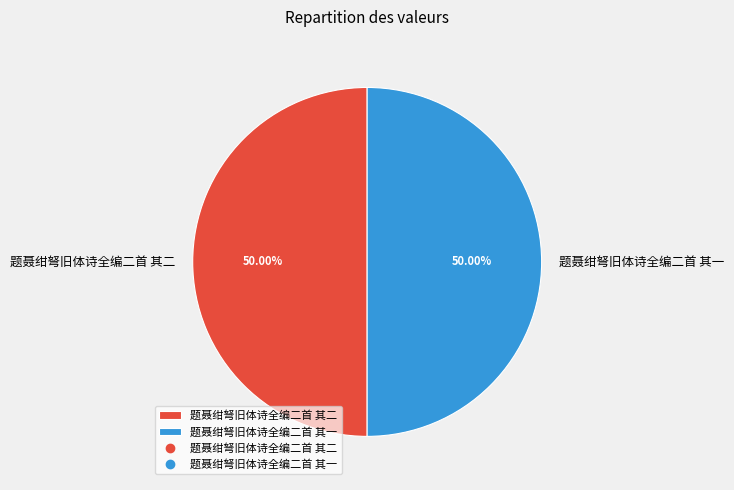

The 题聂绀弩旧体诗全编二首 其二 slice represents 58% of the pie. True or false?

False